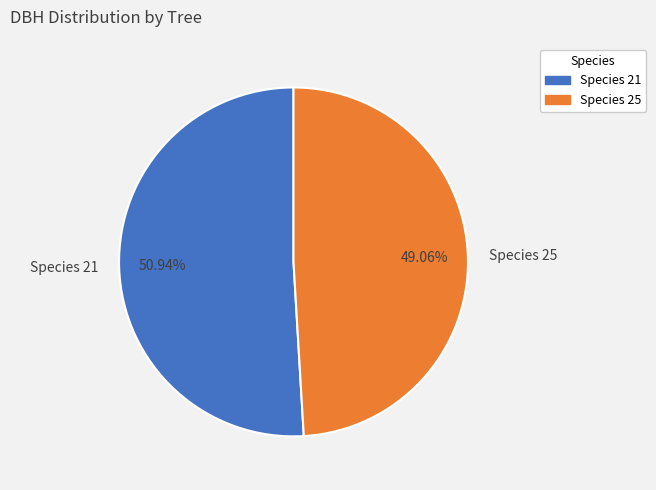

Combined, do Species 21 and Species 25 account for over 50%?

Yes